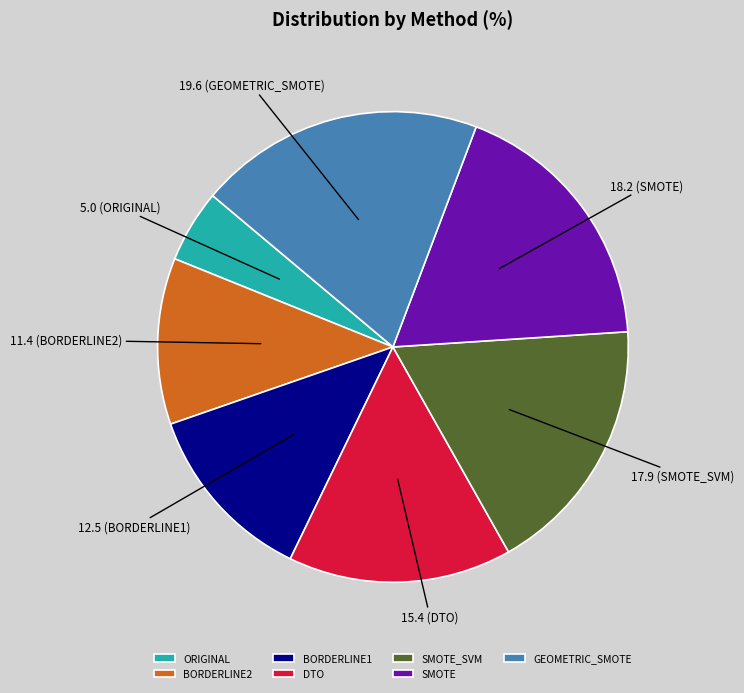

Is GEOMETRIC_SMOTE the majority of the pie?

No